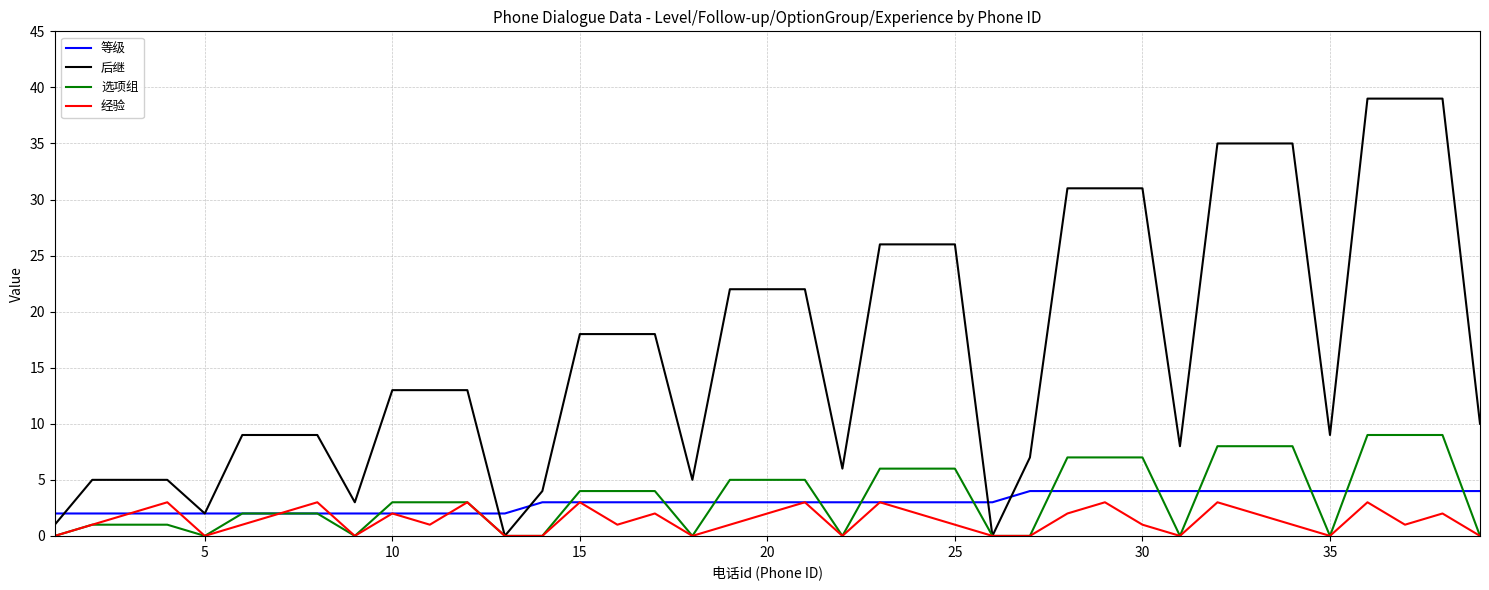

What are all the series names shown in the legend?

等级, 后继, 选项组, 经验